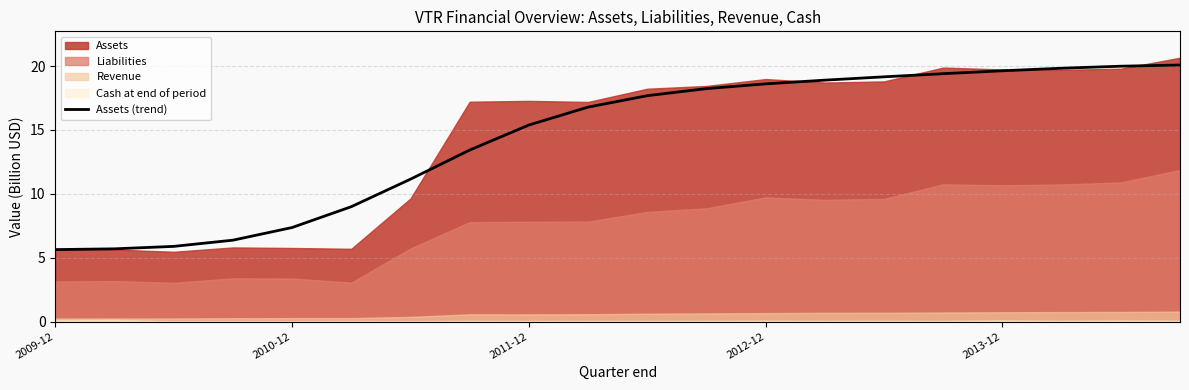

How many lines are shown in the chart?

1